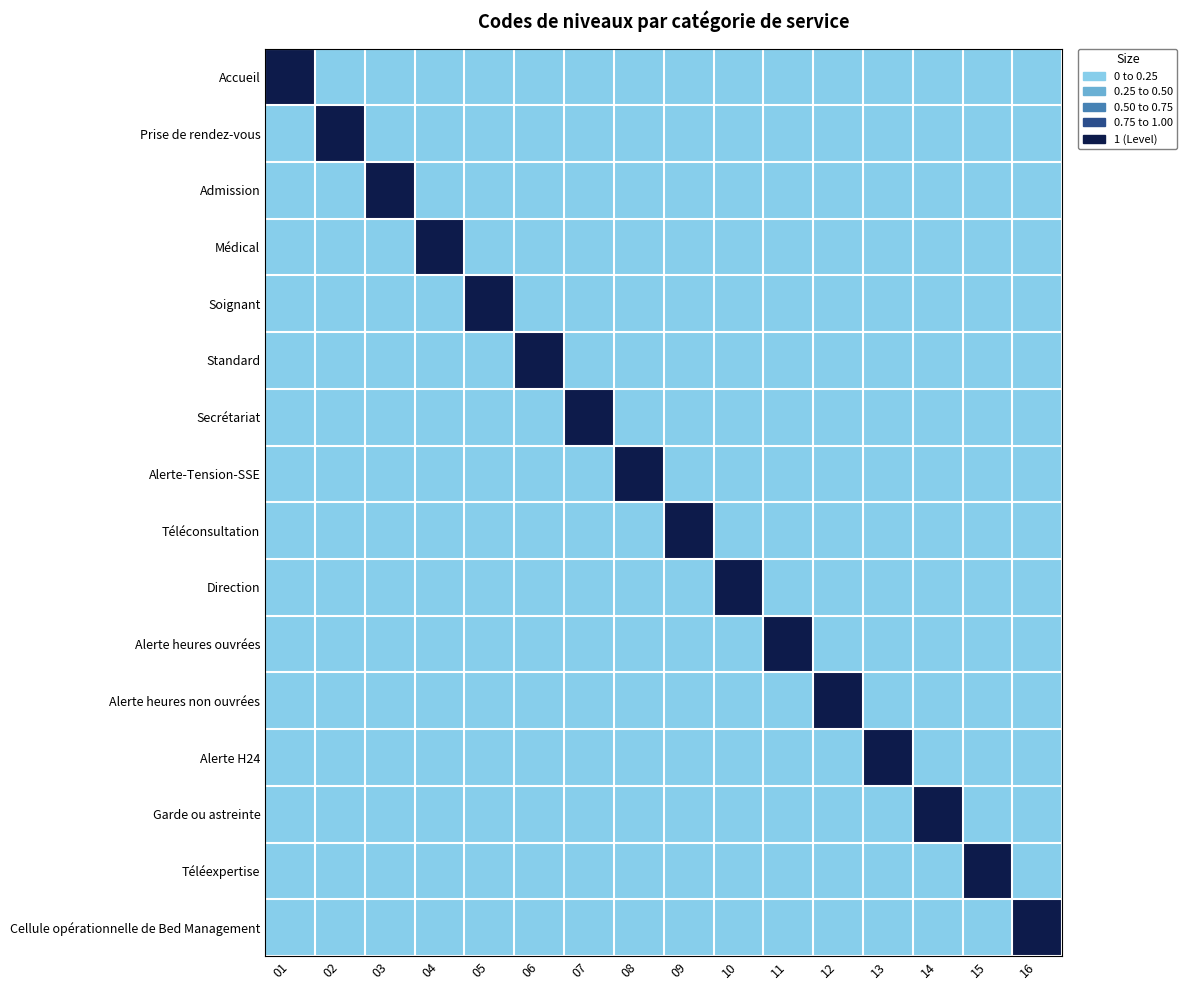

Reading left to right, transcribe all the data shown in this chart.

Accueil: 01=1	02=0	03=0	04=0	05=0	06=0	07=0	08=0	09=0	10=0	11=0	12=0	13=0	14=0	15=0	16=0
Prise de rendez-vous: 01=0	02=1	03=0	04=0	05=0	06=0	07=0	08=0	09=0	10=0	11=0	12=0	13=0	14=0	15=0	16=0
Admission: 01=0	02=0	03=1	04=0	05=0	06=0	07=0	08=0	09=0	10=0	11=0	12=0	13=0	14=0	15=0	16=0
Médical: 01=0	02=0	03=0	04=1	05=0	06=0	07=0	08=0	09=0	10=0	11=0	12=0	13=0	14=0	15=0	16=0
Soignant: 01=0	02=0	03=0	04=0	05=1	06=0	07=0	08=0	09=0	10=0	11=0	12=0	13=0	14=0	15=0	16=0
Standard: 01=0	02=0	03=0	04=0	05=0	06=1	07=0	08=0	09=0	10=0	11=0	12=0	13=0	14=0	15=0	16=0
Secrétariat: 01=0	02=0	03=0	04=0	05=0	06=0	07=1	08=0	09=0	10=0	11=0	12=0	13=0	14=0	15=0	16=0
Alerte-Tension-SSE: 01=0	02=0	03=0	04=0	05=0	06=0	07=0	08=1	09=0	10=0	11=0	12=0	13=0	14=0	15=0	16=0
Téléconsultation: 01=0	02=0	03=0	04=0	05=0	06=0	07=0	08=0	09=1	10=0	11=0	12=0	13=0	14=0	15=0	16=0
Direction: 01=0	02=0	03=0	04=0	05=0	06=0	07=0	08=0	09=0	10=1	11=0	12=0	13=0	14=0	15=0	16=0
Alerte heures ouvrées: 01=0	02=0	03=0	04=0	05=0	06=0	07=0	08=0	09=0	10=0	11=1	12=0	13=0	14=0	15=0	16=0
Alerte heures non ouvrées: 01=0	02=0	03=0	04=0	05=0	06=0	07=0	08=0	09=0	10=0	11=0	12=1	13=0	14=0	15=0	16=0
Alerte H24: 01=0	02=0	03=0	04=0	05=0	06=0	07=0	08=0	09=0	10=0	11=0	12=0	13=1	14=0	15=0	16=0
Garde ou astreinte: 01=0	02=0	03=0	04=0	05=0	06=0	07=0	08=0	09=0	10=0	11=0	12=0	13=0	14=1	15=0	16=0
Téléexpertise: 01=0	02=0	03=0	04=0	05=0	06=0	07=0	08=0	09=0	10=0	11=0	12=0	13=0	14=0	15=1	16=0
Cellule opérationnelle de Bed Management: 01=0	02=0	03=0	04=0	05=0	06=0	07=0	08=0	09=0	10=0	11=0	12=0	13=0	14=0	15=0	16=1